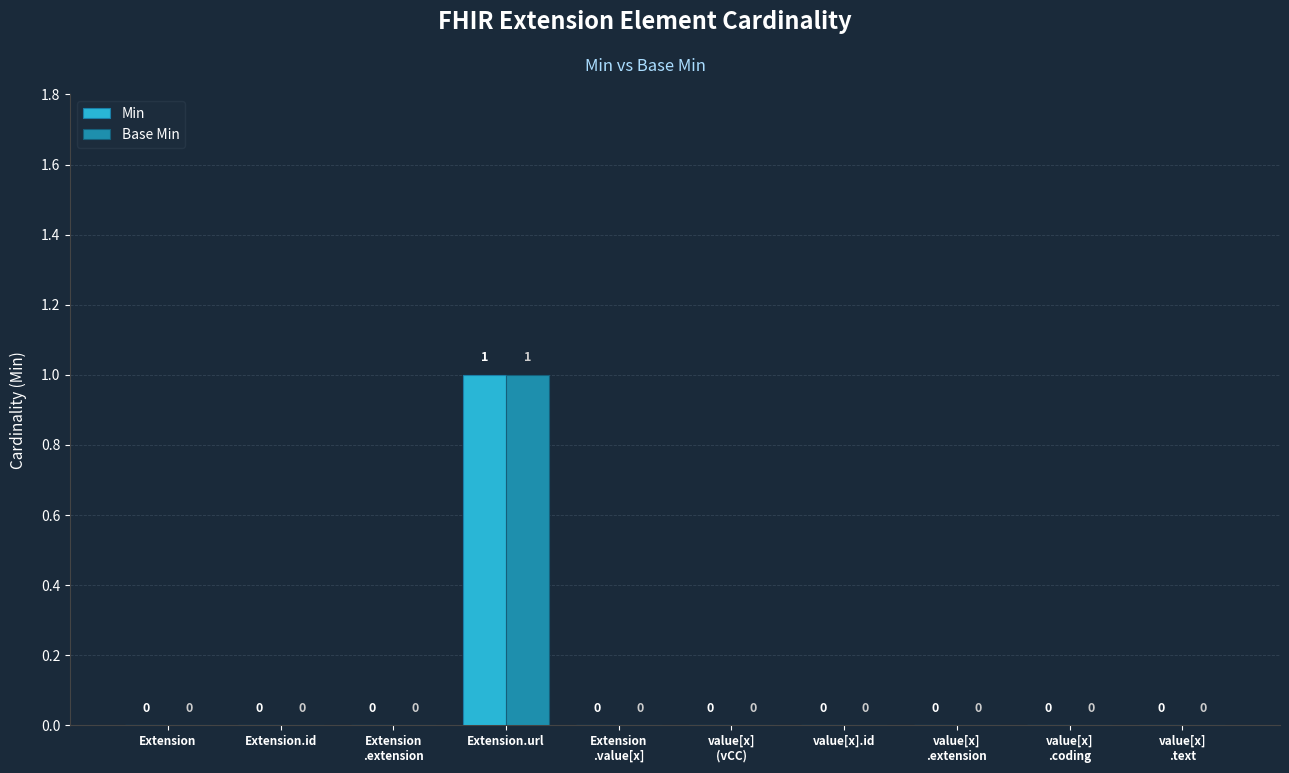

Reading left to right, extract all data points from this chart.

Min: 0	0	0	1	0	0	0	0	0	0
Base Min: 0	0	0	1	0	0	0	0	0	0